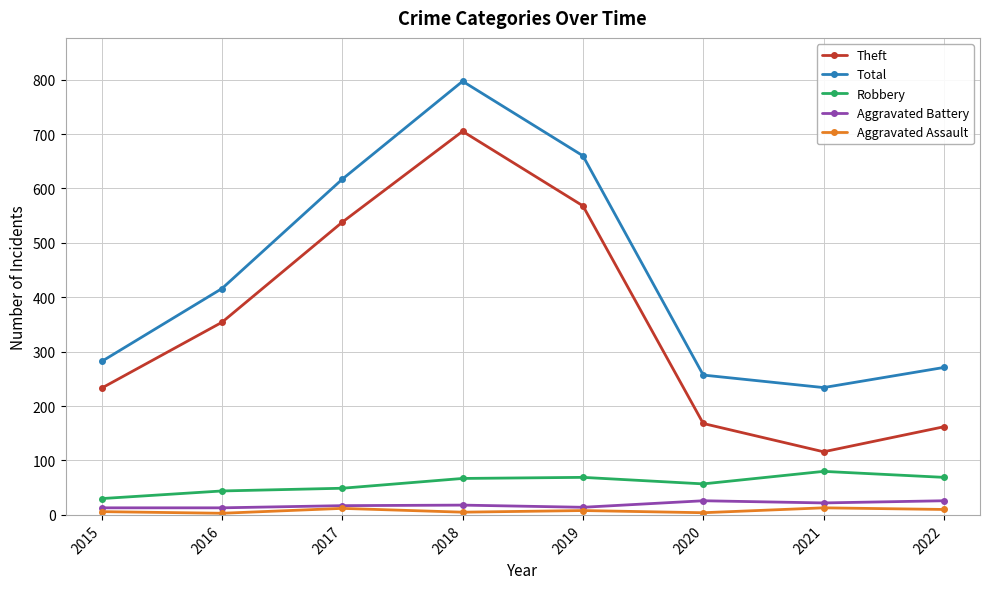

At which category is the sum across all series the highest?

2018